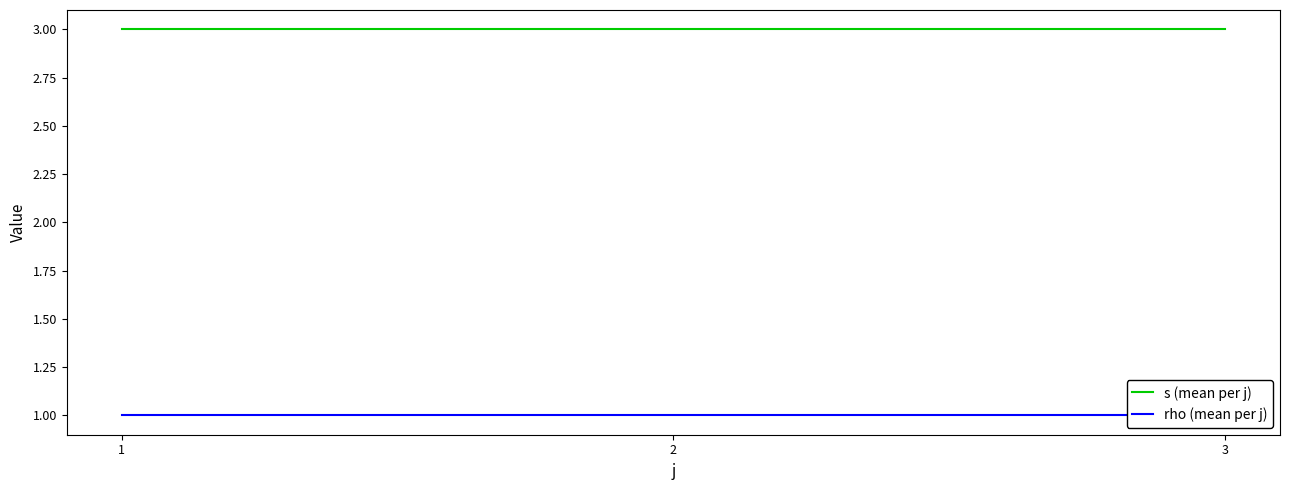

Reading left to right, list all the values displayed in this chart.

s (mean per j): 1=3	2=3	3=3
rho (mean per j): 1=1	2=1	3=1